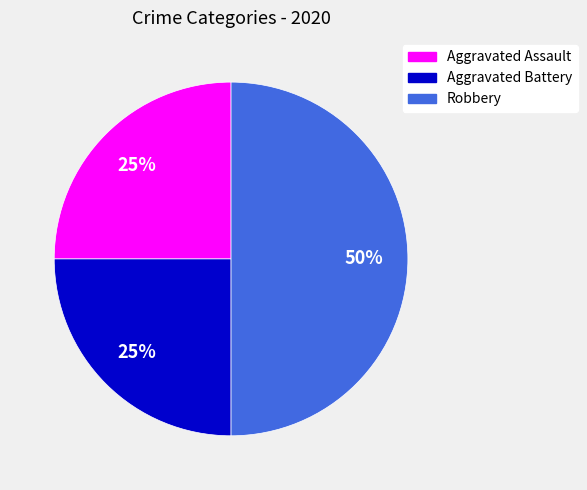

Approximately how many times larger is the value at Aggravated Assault compared to Robbery?

0.5